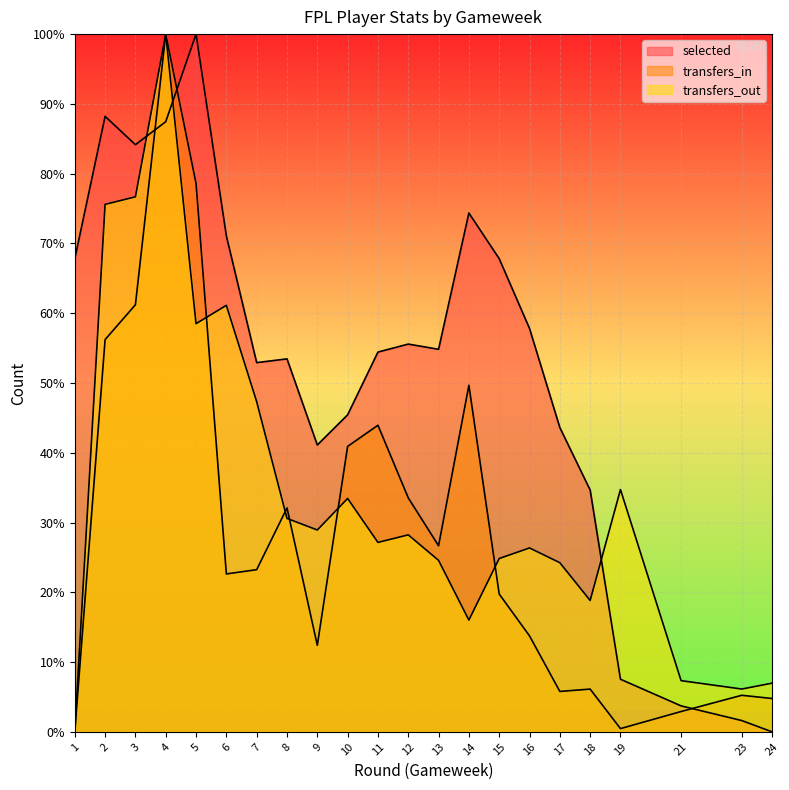

What is the difference between the maximum and minimum values in the selected series?

100.0